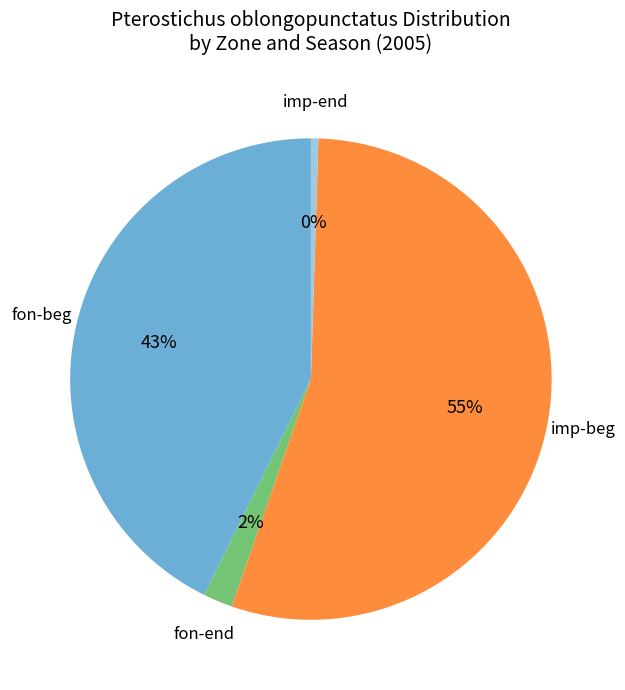

Is there a majority slice in this chart?

Yes